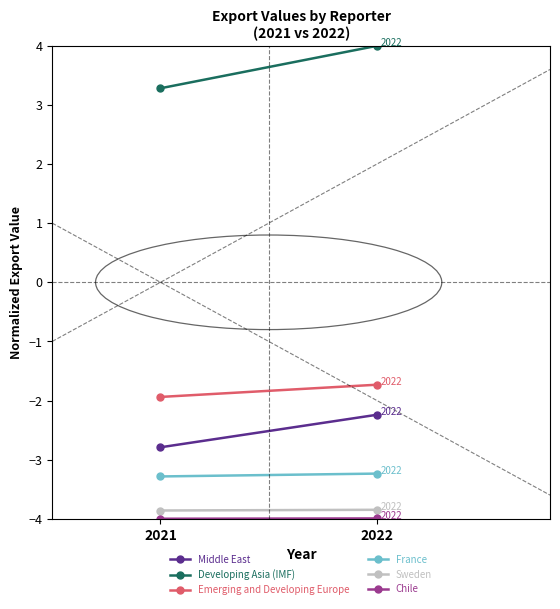

What is the spread (max minus min) of values at 2021?

7.3